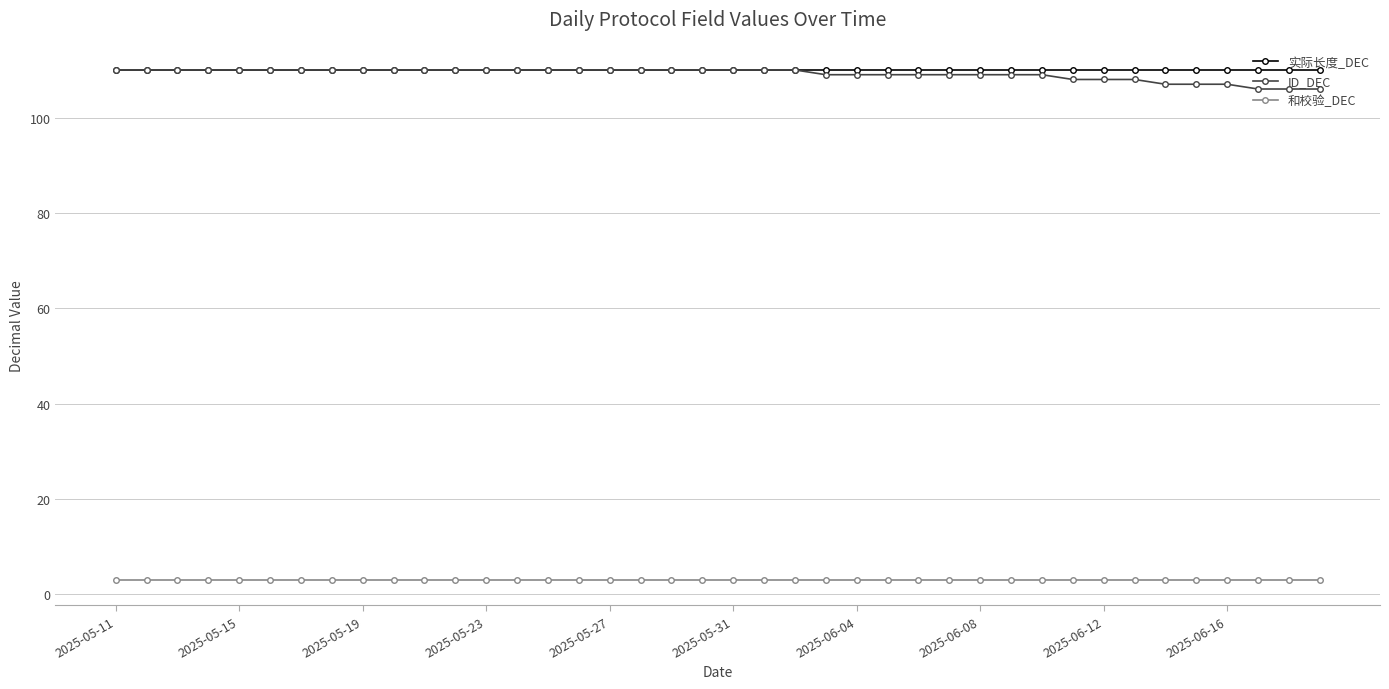

What is the value of the 实际长度_DEC point at the 24th from the left?

110